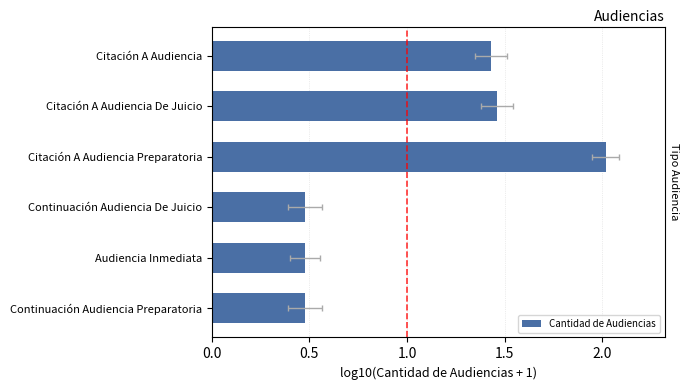

How many values exceed 1?

3